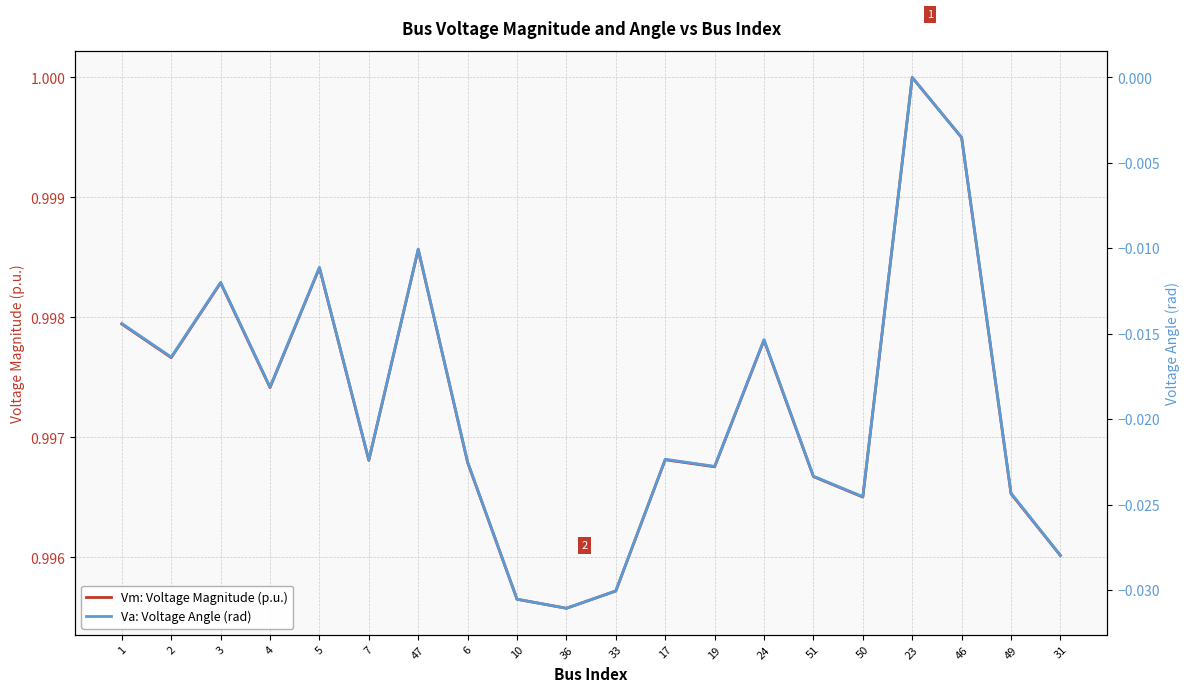

How many Vm: Voltage Magnitude (p.u.) values are between 0 and 1?

20